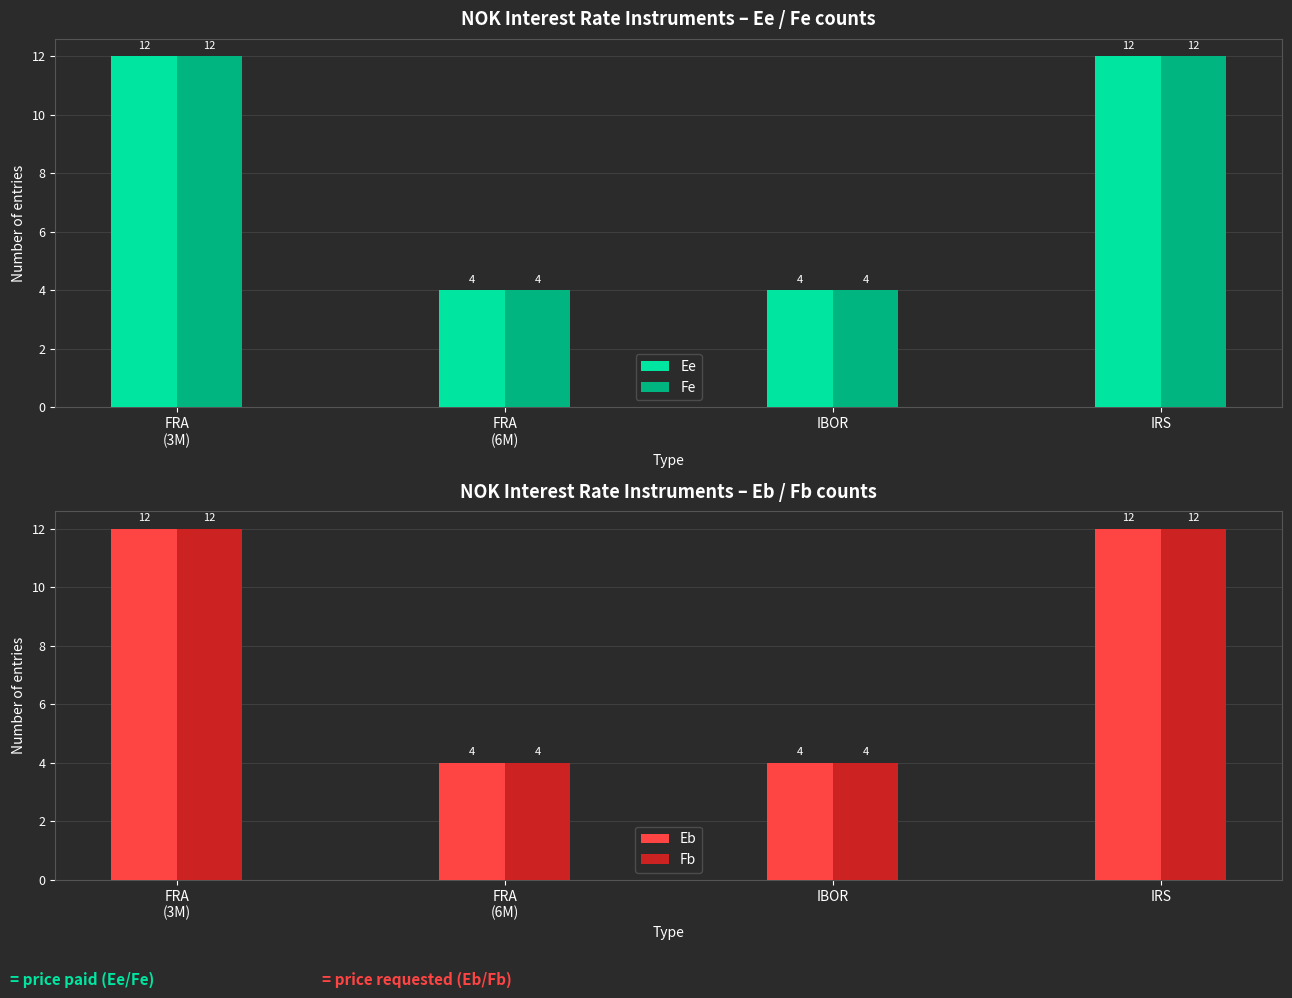

How many values in the Fe series are below 12?

2